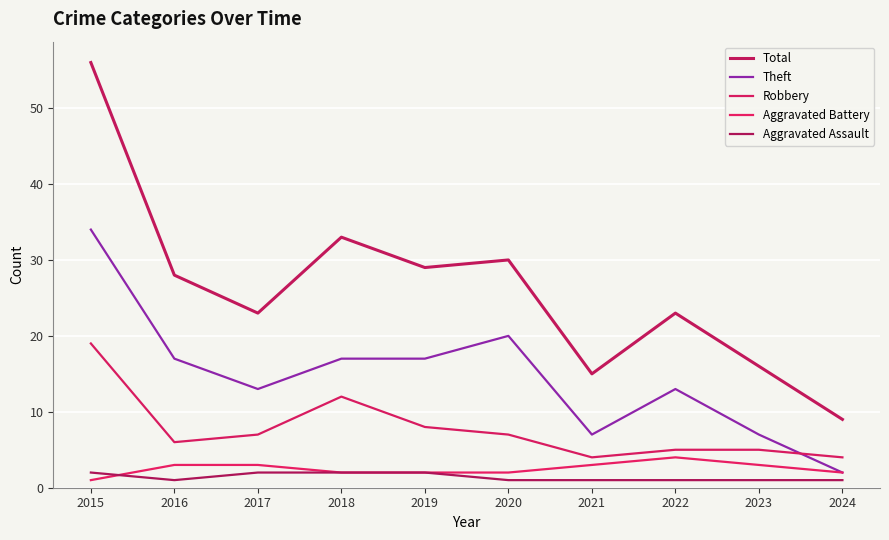

What is the sum of all Total values?

262